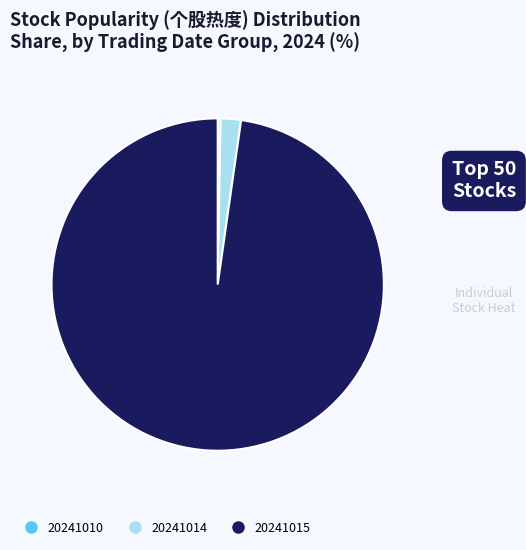

Does any single category account for the majority?

Yes